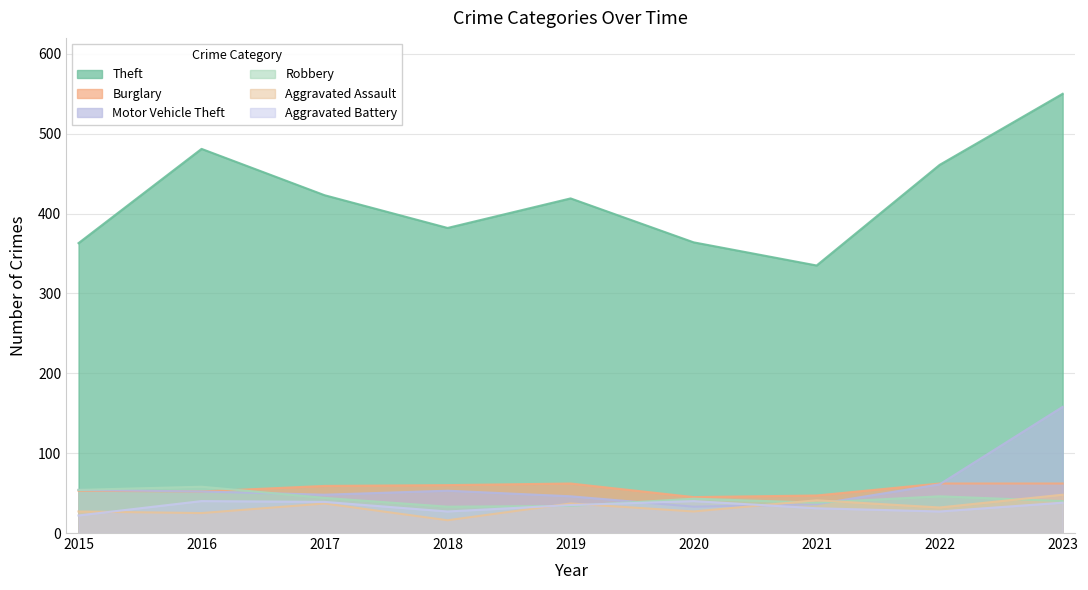

Which series has the largest total across all categories?

Theft